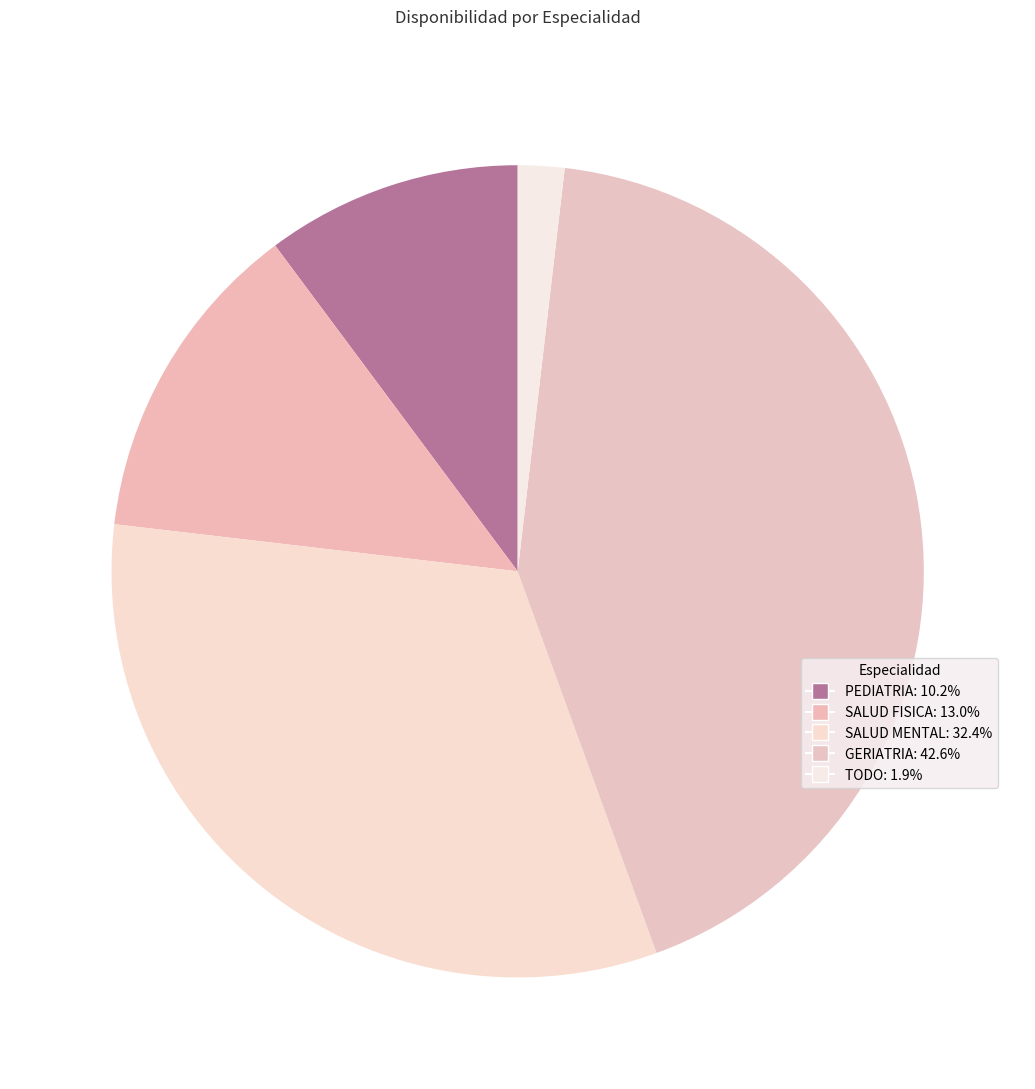

What is the largest slice in the pie chart?

GERIATRIA